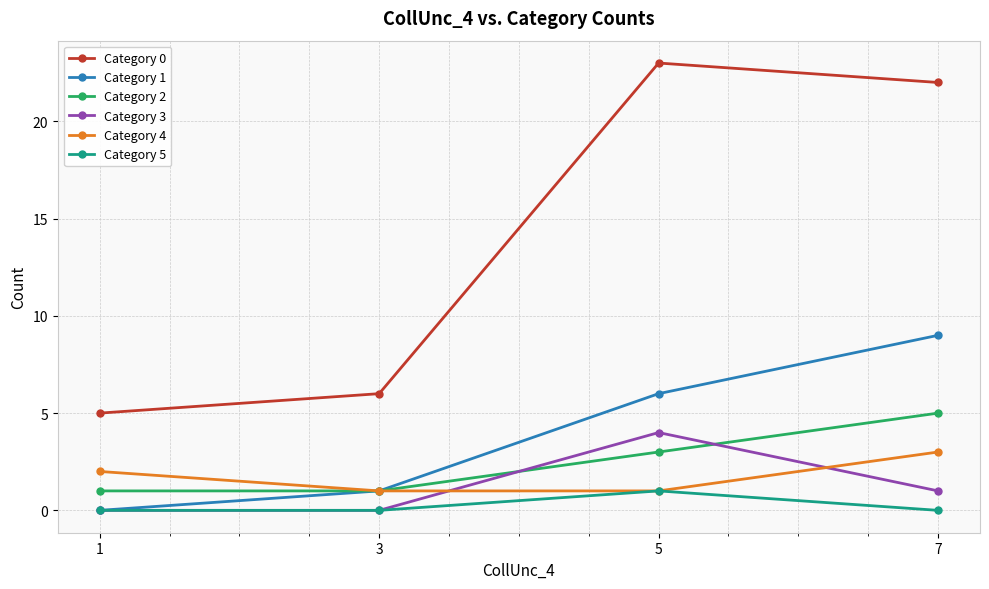

True or false: Category 2 has a value of 1 at 7.

False